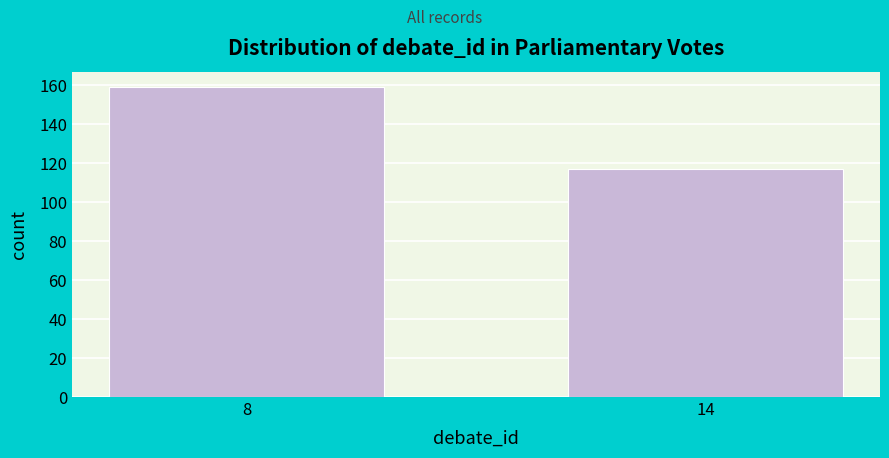

Reading left to right, transcribe all the data shown in this chart.

159	117